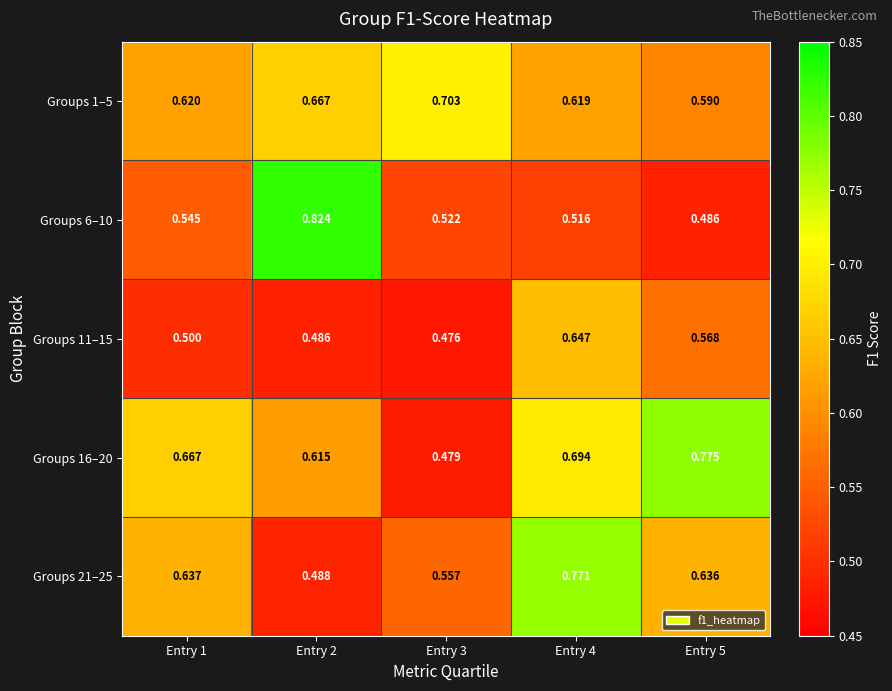

How many data points does each series have?

5